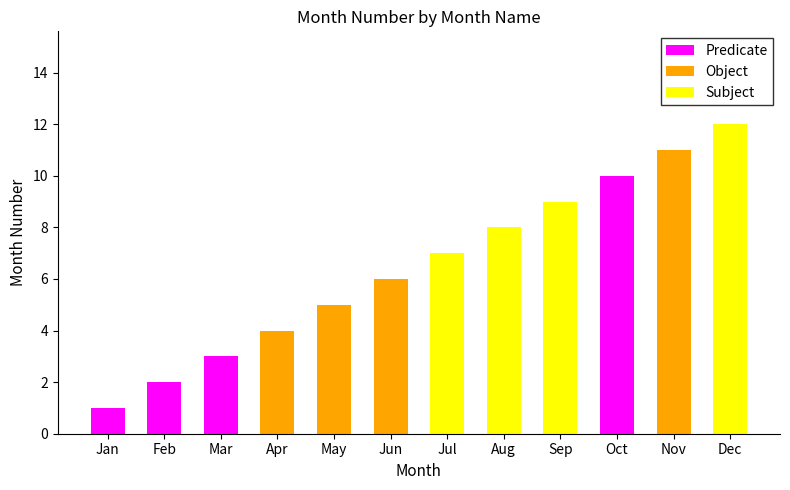

What is the change in value from Jan to Jul?

+6